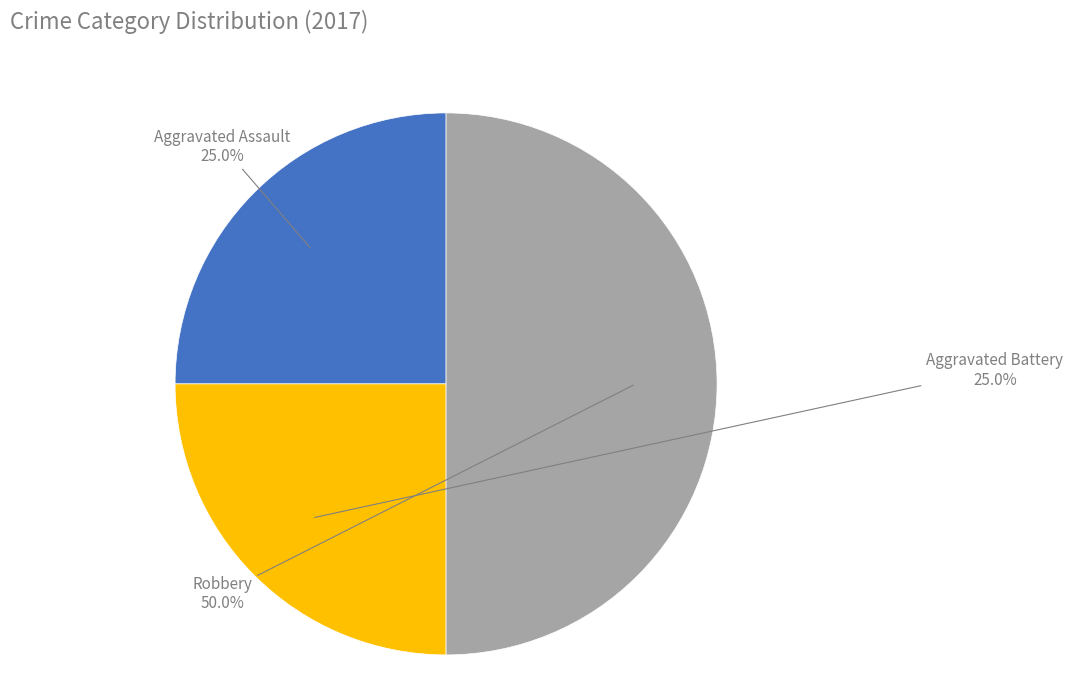

Which slice is the largest?

Robbery